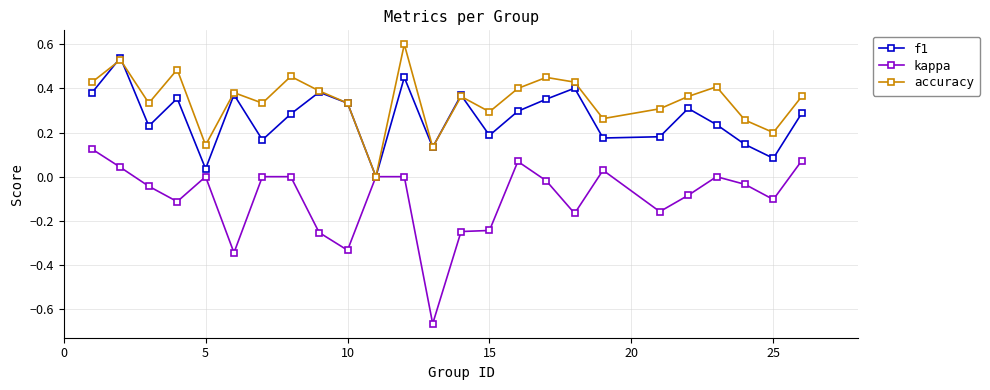

Which series has the widest spread of values?

kappa